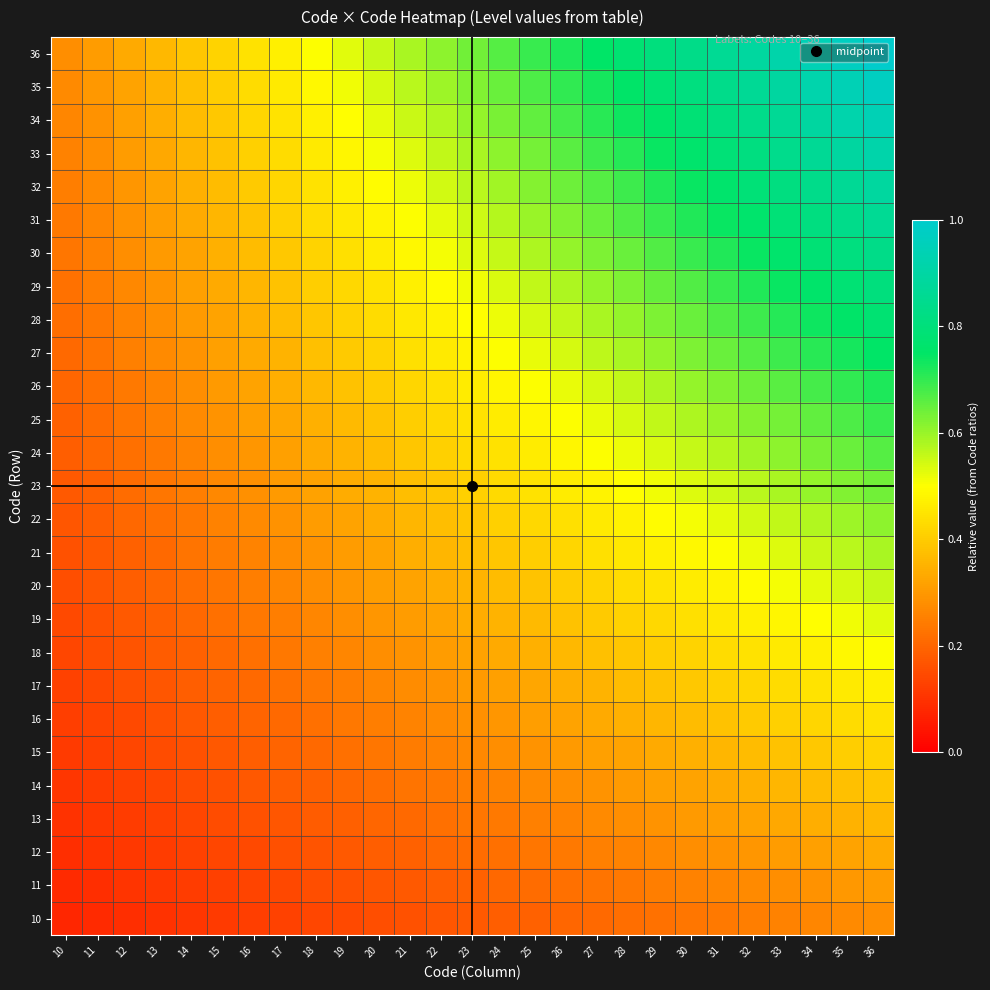

Reading right to left, transcribe all the data shown in this chart.

10: 36=0.3	35=0.3	34=0.3	33=0.3	32=0.2	31=0.2	30=0.2	29=0.2	28=0.2	27=0.2	26=0.2	25=0.2	24=0.2	23=0.2	22=0.2	21=0.2	20=0.2	19=0.1	18=0.1	17=0.1	16=0.1	15=0.1	14=0.1	13=0.1	12=0.1	11=0.1	10=0.1
11: 36=0.3	35=0.3	34=0.3	33=0.3	32=0.3	31=0.3	30=0.3	29=0.2	28=0.2	27=0.2	26=0.2	25=0.2	24=0.2	23=0.2	22=0.2	21=0.2	20=0.2	19=0.2	18=0.2	17=0.1	16=0.1	15=0.1	14=0.1	13=0.1	12=0.1	11=0.1	10=0.1
12: 36=0.3	35=0.3	34=0.3	33=0.3	32=0.3	31=0.3	30=0.3	29=0.3	28=0.3	27=0.2	26=0.2	25=0.2	24=0.2	23=0.2	22=0.2	21=0.2	20=0.2	19=0.2	18=0.2	17=0.2	16=0.1	15=0.1	14=0.1	13=0.1	12=0.1	11=0.1	10=0.1
13: 36=0.4	35=0.4	34=0.3	33=0.3	32=0.3	31=0.3	30=0.3	29=0.3	28=0.3	27=0.3	26=0.3	25=0.3	24=0.2	23=0.2	22=0.2	21=0.2	20=0.2	19=0.2	18=0.2	17=0.2	16=0.2	15=0.2	14=0.1	13=0.1	12=0.1	11=0.1	10=0.1
14: 36=0.4	35=0.4	34=0.4	33=0.4	32=0.3	31=0.3	30=0.3	29=0.3	28=0.3	27=0.3	26=0.3	25=0.3	24=0.3	23=0.2	22=0.2	21=0.2	20=0.2	19=0.2	18=0.2	17=0.2	16=0.2	15=0.2	14=0.2	13=0.1	12=0.1	11=0.1	10=0.1
15: 36=0.4	35=0.4	34=0.4	33=0.4	32=0.4	31=0.4	30=0.3	29=0.3	28=0.3	27=0.3	26=0.3	25=0.3	24=0.3	23=0.3	22=0.3	21=0.2	20=0.2	19=0.2	18=0.2	17=0.2	16=0.2	15=0.2	14=0.2	13=0.2	12=0.1	11=0.1	10=0.1
16: 36=0.4	35=0.4	34=0.4	33=0.4	32=0.4	31=0.4	30=0.4	29=0.4	28=0.3	27=0.3	26=0.3	25=0.3	24=0.3	23=0.3	22=0.3	21=0.3	20=0.2	19=0.2	18=0.2	17=0.2	16=0.2	15=0.2	14=0.2	13=0.2	12=0.1	11=0.1	10=0.1
17: 36=0.5	35=0.5	34=0.4	33=0.4	32=0.4	31=0.4	30=0.4	29=0.4	28=0.4	27=0.4	26=0.3	25=0.3	24=0.3	23=0.3	22=0.3	21=0.3	20=0.3	19=0.2	18=0.2	17=0.2	16=0.2	15=0.2	14=0.2	13=0.2	12=0.2	11=0.1	10=0.1
18: 36=0.5	35=0.5	34=0.5	33=0.5	32=0.4	31=0.4	30=0.4	29=0.4	28=0.4	27=0.4	26=0.4	25=0.3	24=0.3	23=0.3	22=0.3	21=0.3	20=0.3	19=0.3	18=0.2	17=0.2	16=0.2	15=0.2	14=0.2	13=0.2	12=0.2	11=0.2	10=0.1
19: 36=0.5	35=0.5	34=0.5	33=0.5	32=0.5	31=0.5	30=0.4	29=0.4	28=0.4	27=0.4	26=0.4	25=0.4	24=0.4	23=0.3	22=0.3	21=0.3	20=0.3	19=0.3	18=0.3	17=0.2	16=0.2	15=0.2	14=0.2	13=0.2	12=0.2	11=0.2	10=0.1
20: 36=0.6	35=0.5	34=0.5	33=0.5	32=0.5	31=0.5	30=0.5	29=0.4	28=0.4	27=0.4	26=0.4	25=0.4	24=0.4	23=0.4	22=0.3	21=0.3	20=0.3	19=0.3	18=0.3	17=0.3	16=0.2	15=0.2	14=0.2	13=0.2	12=0.2	11=0.2	10=0.2
21: 36=0.6	35=0.6	34=0.6	33=0.5	32=0.5	31=0.5	30=0.5	29=0.5	28=0.5	27=0.4	26=0.4	25=0.4	24=0.4	23=0.4	22=0.4	21=0.3	20=0.3	19=0.3	18=0.3	17=0.3	16=0.3	15=0.2	14=0.2	13=0.2	12=0.2	11=0.2	10=0.2
22: 36=0.6	35=0.6	34=0.6	33=0.6	32=0.5	31=0.5	30=0.5	29=0.5	28=0.5	27=0.5	26=0.4	25=0.4	24=0.4	23=0.4	22=0.4	21=0.4	20=0.3	19=0.3	18=0.3	17=0.3	16=0.3	15=0.3	14=0.2	13=0.2	12=0.2	11=0.2	10=0.2
23: 36=0.6	35=0.6	34=0.6	33=0.6	32=0.6	31=0.6	30=0.5	29=0.5	28=0.5	27=0.5	26=0.5	25=0.4	24=0.4	23=0.4	22=0.4	21=0.4	20=0.4	19=0.3	18=0.3	17=0.3	16=0.3	15=0.3	14=0.2	13=0.2	12=0.2	11=0.2	10=0.2
24: 36=0.7	35=0.6	34=0.6	33=0.6	32=0.6	31=0.6	30=0.6	29=0.5	28=0.5	27=0.5	26=0.5	25=0.5	24=0.4	23=0.4	22=0.4	21=0.4	20=0.4	19=0.4	18=0.3	17=0.3	16=0.3	15=0.3	14=0.3	13=0.2	12=0.2	11=0.2	10=0.2
25: 36=0.7	35=0.7	34=0.7	33=0.6	32=0.6	31=0.6	30=0.6	29=0.6	28=0.5	27=0.5	26=0.5	25=0.5	24=0.5	23=0.4	22=0.4	21=0.4	20=0.4	19=0.4	18=0.3	17=0.3	16=0.3	15=0.3	14=0.3	13=0.3	12=0.2	11=0.2	10=0.2
26: 36=0.7	35=0.7	34=0.7	33=0.7	32=0.6	31=0.6	30=0.6	29=0.6	28=0.6	27=0.5	26=0.5	25=0.5	24=0.5	23=0.5	22=0.4	21=0.4	20=0.4	19=0.4	18=0.4	17=0.3	16=0.3	15=0.3	14=0.3	13=0.3	12=0.2	11=0.2	10=0.2
27: 36=0.8	35=0.7	34=0.7	33=0.7	32=0.7	31=0.6	30=0.6	29=0.6	28=0.6	27=0.6	26=0.5	25=0.5	24=0.5	23=0.5	22=0.5	21=0.4	20=0.4	19=0.4	18=0.4	17=0.4	16=0.3	15=0.3	14=0.3	13=0.3	12=0.2	11=0.2	10=0.2
28: 36=0.8	35=0.8	34=0.7	33=0.7	32=0.7	31=0.7	30=0.6	29=0.6	28=0.6	27=0.6	26=0.6	25=0.5	24=0.5	23=0.5	22=0.5	21=0.5	20=0.4	19=0.4	18=0.4	17=0.4	16=0.3	15=0.3	14=0.3	13=0.3	12=0.3	11=0.2	10=0.2
29: 36=0.8	35=0.8	34=0.8	33=0.7	32=0.7	31=0.7	30=0.7	29=0.6	28=0.6	27=0.6	26=0.6	25=0.6	24=0.5	23=0.5	22=0.5	21=0.5	20=0.4	19=0.4	18=0.4	17=0.4	16=0.4	15=0.3	14=0.3	13=0.3	12=0.3	11=0.2	10=0.2
30: 36=0.8	35=0.8	34=0.8	33=0.8	32=0.7	31=0.7	30=0.7	29=0.7	28=0.6	27=0.6	26=0.6	25=0.6	24=0.6	23=0.5	22=0.5	21=0.5	20=0.5	19=0.4	18=0.4	17=0.4	16=0.4	15=0.3	14=0.3	13=0.3	12=0.3	11=0.3	10=0.2
31: 36=0.9	35=0.8	34=0.8	33=0.8	32=0.8	31=0.7	30=0.7	29=0.7	28=0.7	27=0.6	26=0.6	25=0.6	24=0.6	23=0.6	22=0.5	21=0.5	20=0.5	19=0.5	18=0.4	17=0.4	16=0.4	15=0.4	14=0.3	13=0.3	12=0.3	11=0.3	10=0.2
32: 36=0.9	35=0.9	34=0.8	33=0.8	32=0.8	31=0.8	30=0.7	29=0.7	28=0.7	27=0.7	26=0.6	25=0.6	24=0.6	23=0.6	22=0.5	21=0.5	20=0.5	19=0.5	18=0.4	17=0.4	16=0.4	15=0.4	14=0.3	13=0.3	12=0.3	11=0.3	10=0.2
33: 36=0.9	35=0.9	34=0.9	33=0.8	32=0.8	31=0.8	30=0.8	29=0.7	28=0.7	27=0.7	26=0.7	25=0.6	24=0.6	23=0.6	22=0.6	21=0.5	20=0.5	19=0.5	18=0.5	17=0.4	16=0.4	15=0.4	14=0.4	13=0.3	12=0.3	11=0.3	10=0.3
34: 36=0.9	35=0.9	34=0.9	33=0.9	32=0.8	31=0.8	30=0.8	29=0.8	28=0.7	27=0.7	26=0.7	25=0.7	24=0.6	23=0.6	22=0.6	21=0.6	20=0.5	19=0.5	18=0.5	17=0.4	16=0.4	15=0.4	14=0.4	13=0.3	12=0.3	11=0.3	10=0.3
35: 36=1.0	35=0.9	34=0.9	33=0.9	32=0.9	31=0.8	30=0.8	29=0.8	28=0.8	27=0.7	26=0.7	25=0.7	24=0.6	23=0.6	22=0.6	21=0.6	20=0.5	19=0.5	18=0.5	17=0.5	16=0.4	15=0.4	14=0.4	13=0.4	12=0.3	11=0.3	10=0.3
36: 36=1.0	35=1.0	34=0.9	33=0.9	32=0.9	31=0.9	30=0.8	29=0.8	28=0.8	27=0.8	26=0.7	25=0.7	24=0.7	23=0.6	22=0.6	21=0.6	20=0.6	19=0.5	18=0.5	17=0.5	16=0.4	15=0.4	14=0.4	13=0.4	12=0.3	11=0.3	10=0.3